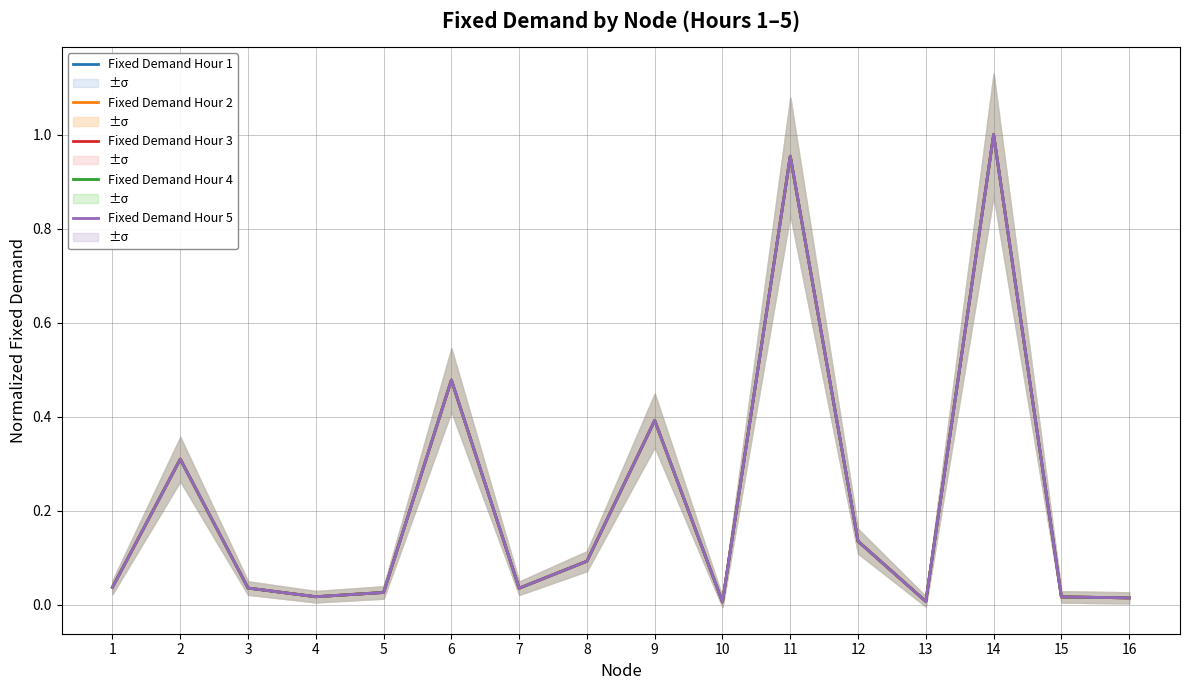

What is the average value of the Fixed Demand Hour 2 series?

0.2